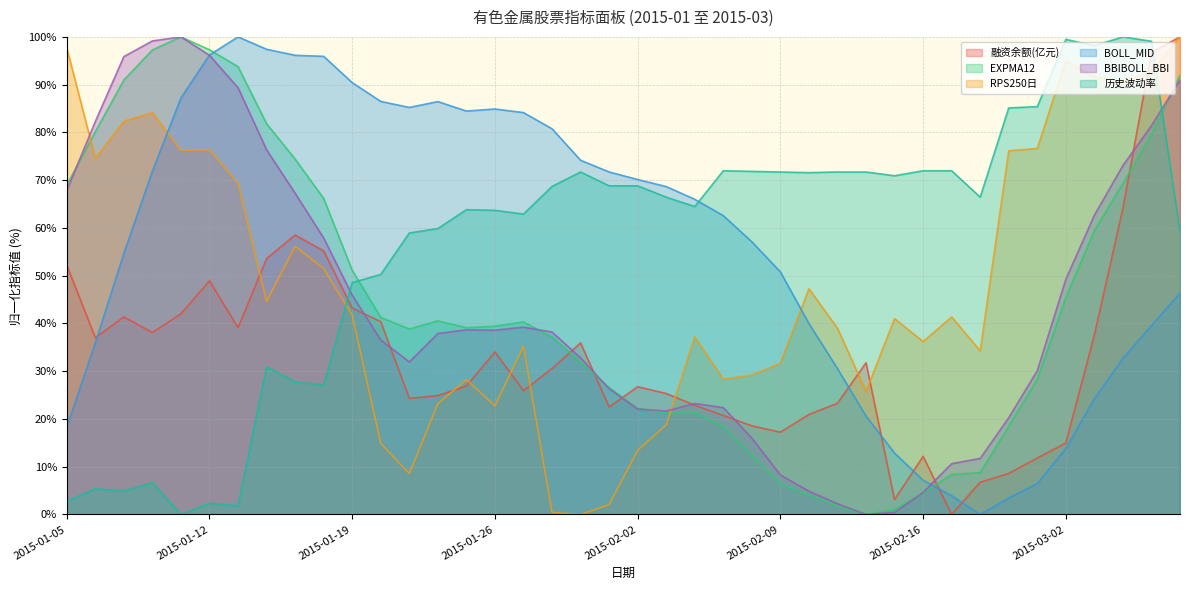

What is the average value of the RPS250日 series?

48.4